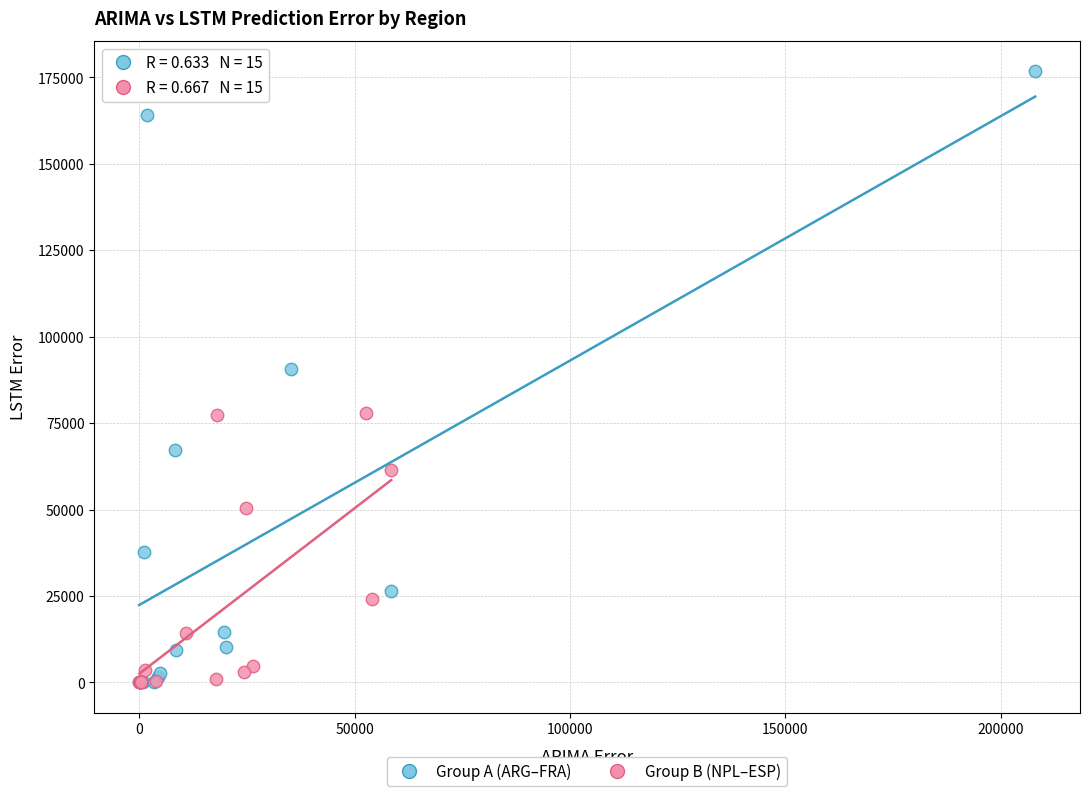

Which series reaches the maximum Y coordinate?

Group A (ARG–FRA)